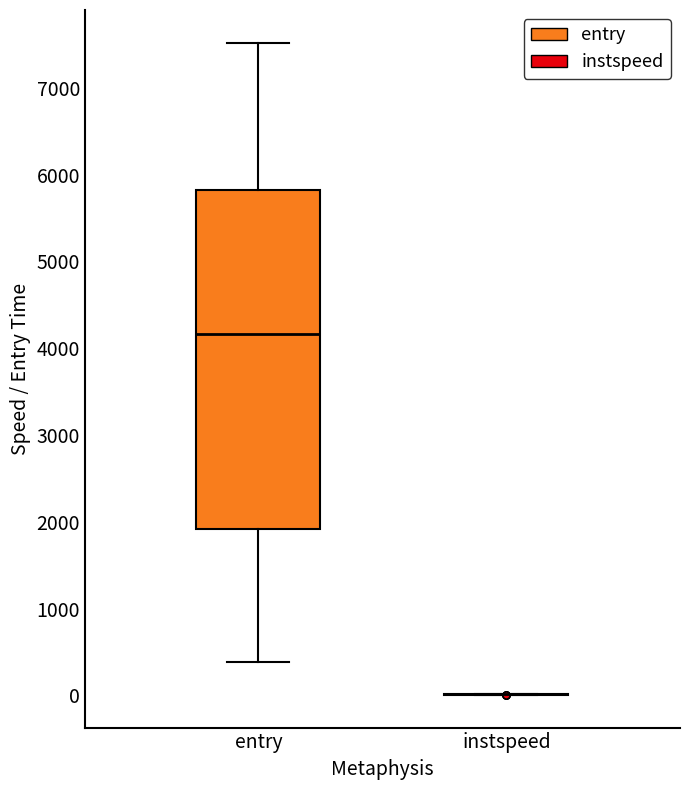

Comparing the boxes themselves (not the whiskers), which one is the tallest?

entry